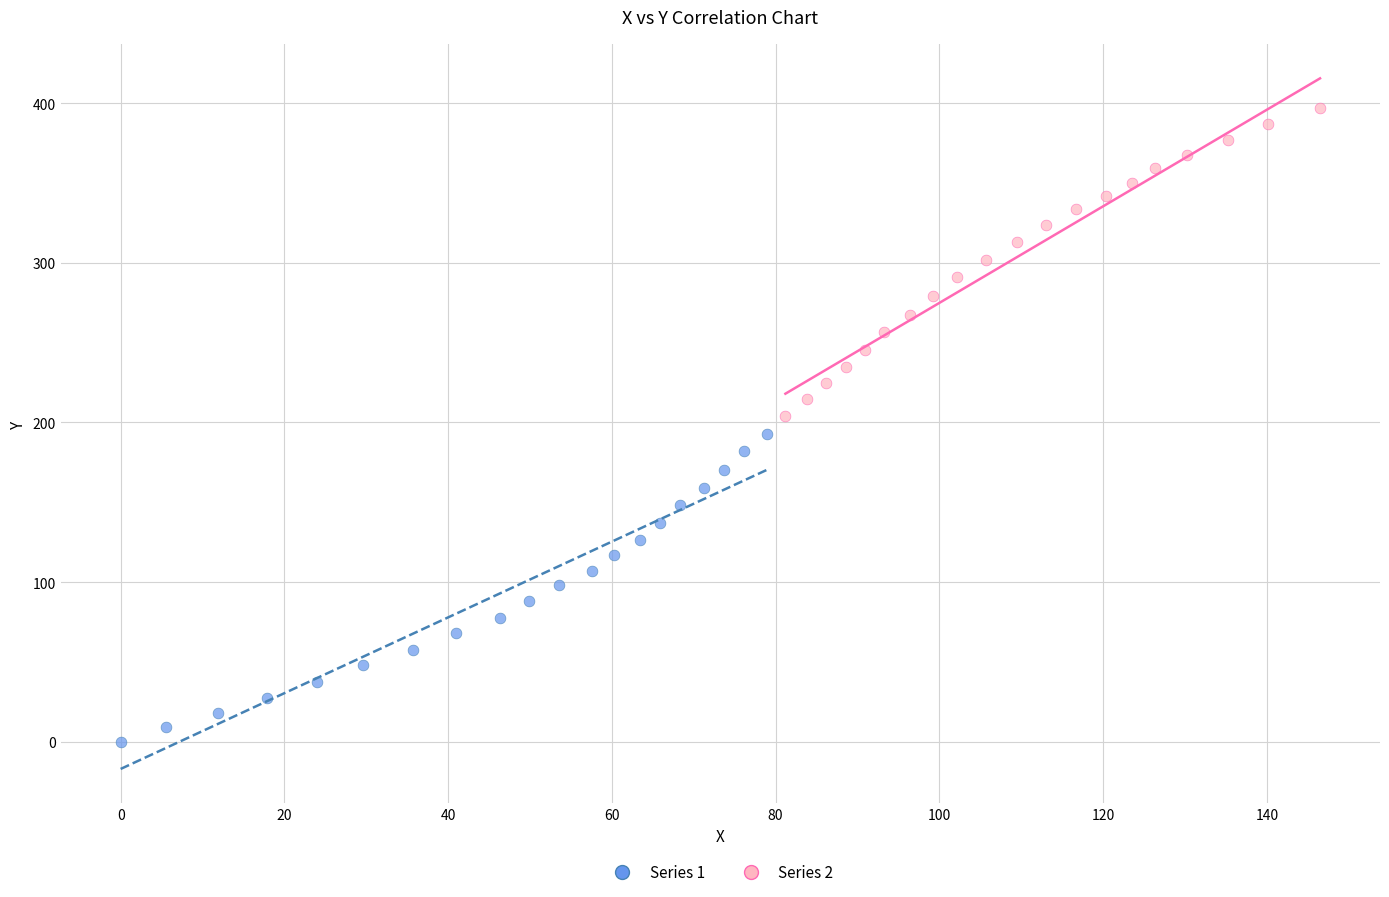

Which series contains the lowest Y value?

Series 1